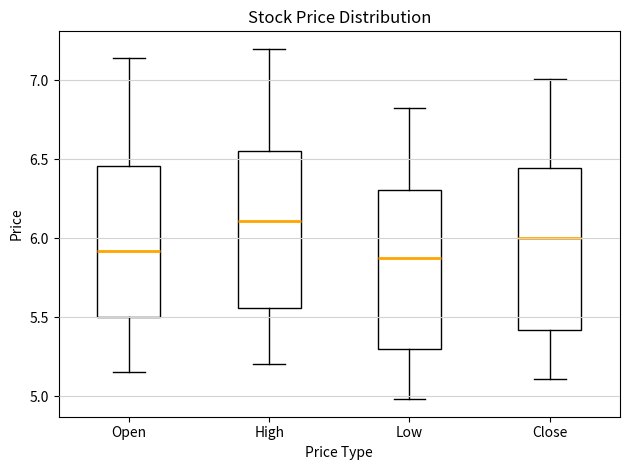

Which box has the highest median line?

High